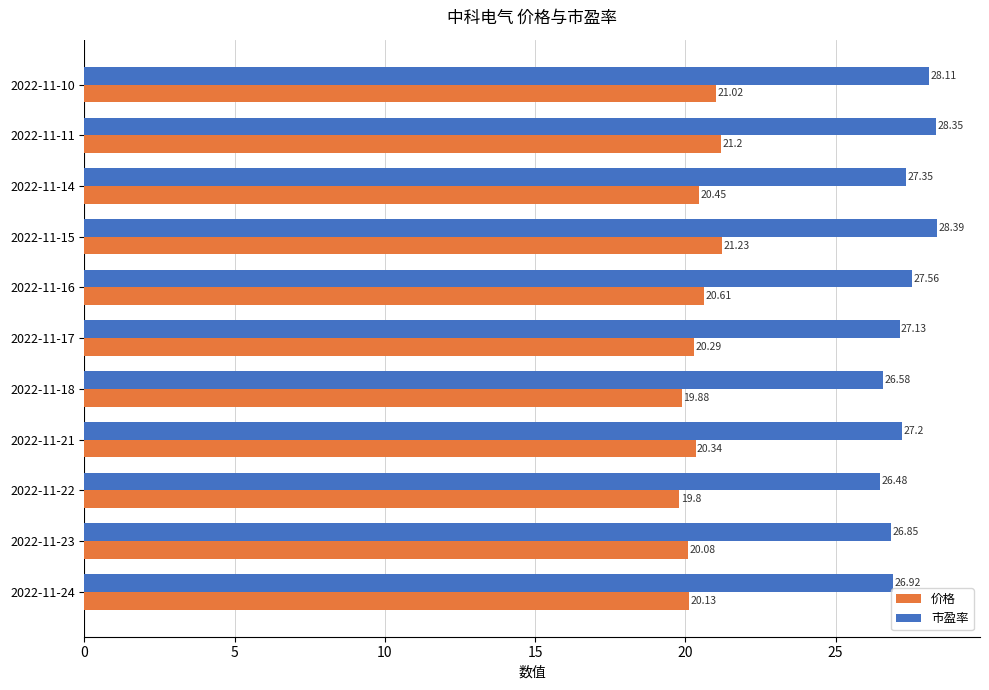

What is the difference between the highest and lowest values at 2022-11-14?

6.9